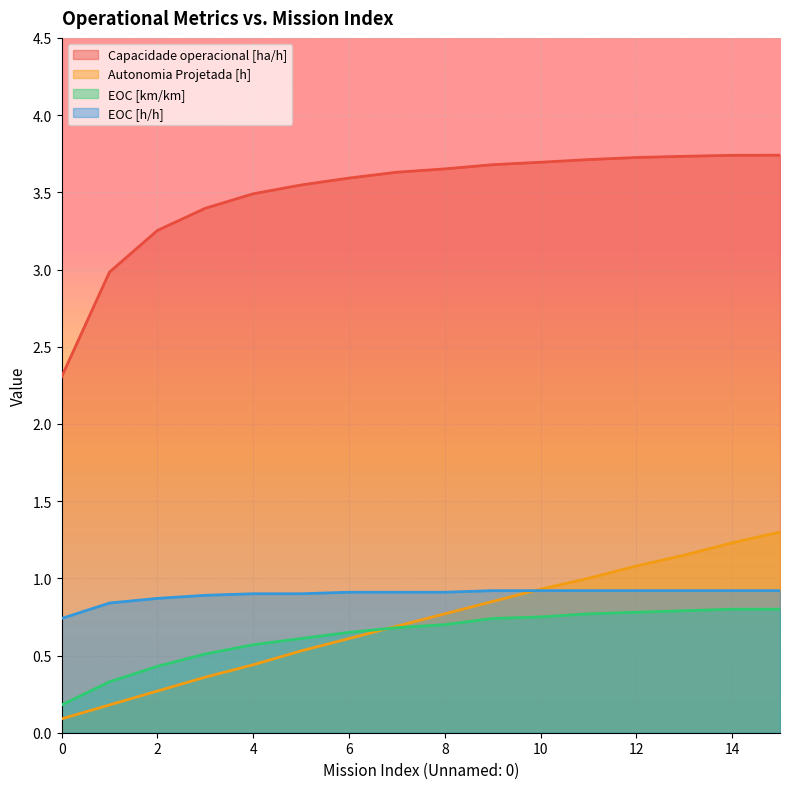

What is the total value across all series at 9?

6.2